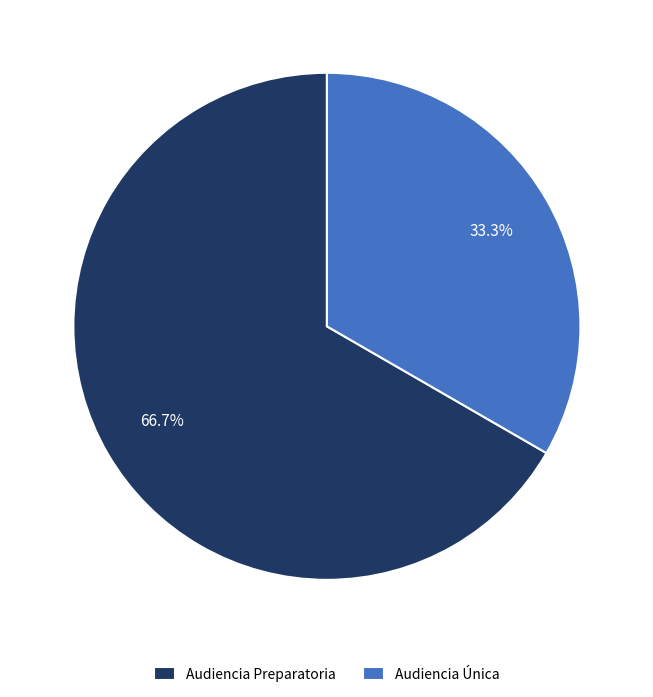

Count the number of slices in the pie.

2